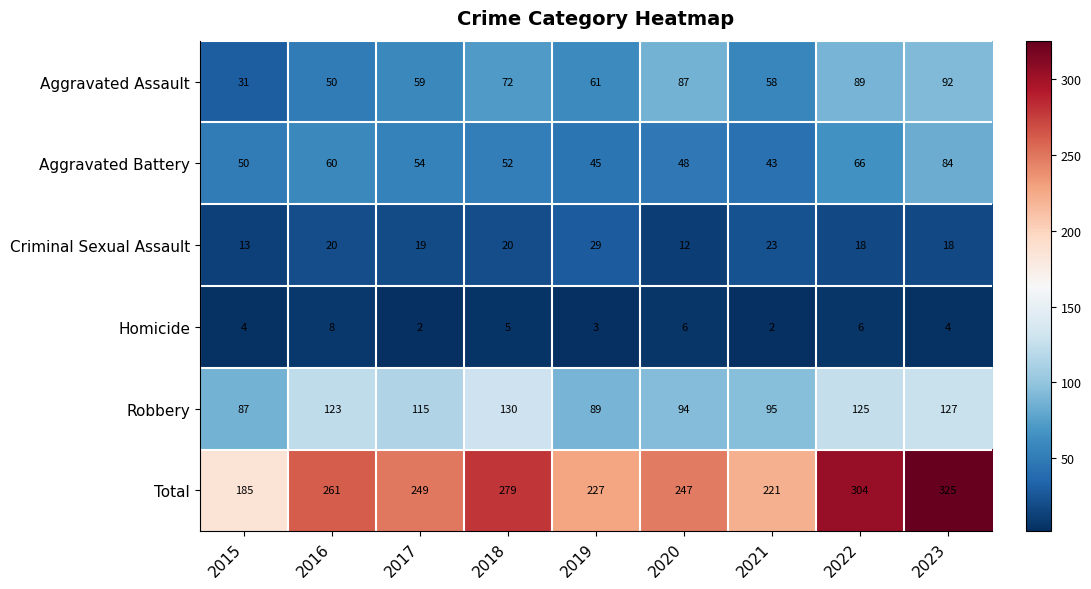

What is the difference between the Aggravated Battery values at 2015 and 2022?

16